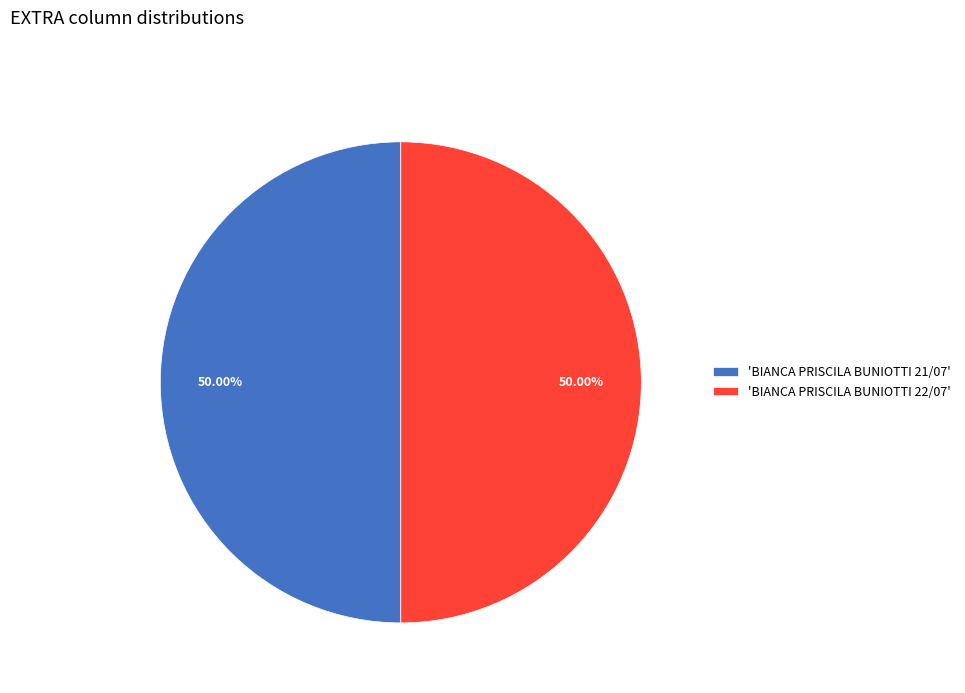

Combined, do 'BIANCA PRISCILA BUNIOTTI 21/07' and 'BIANCA PRISCILA BUNIOTTI 22/07' account for over 50%?

Yes